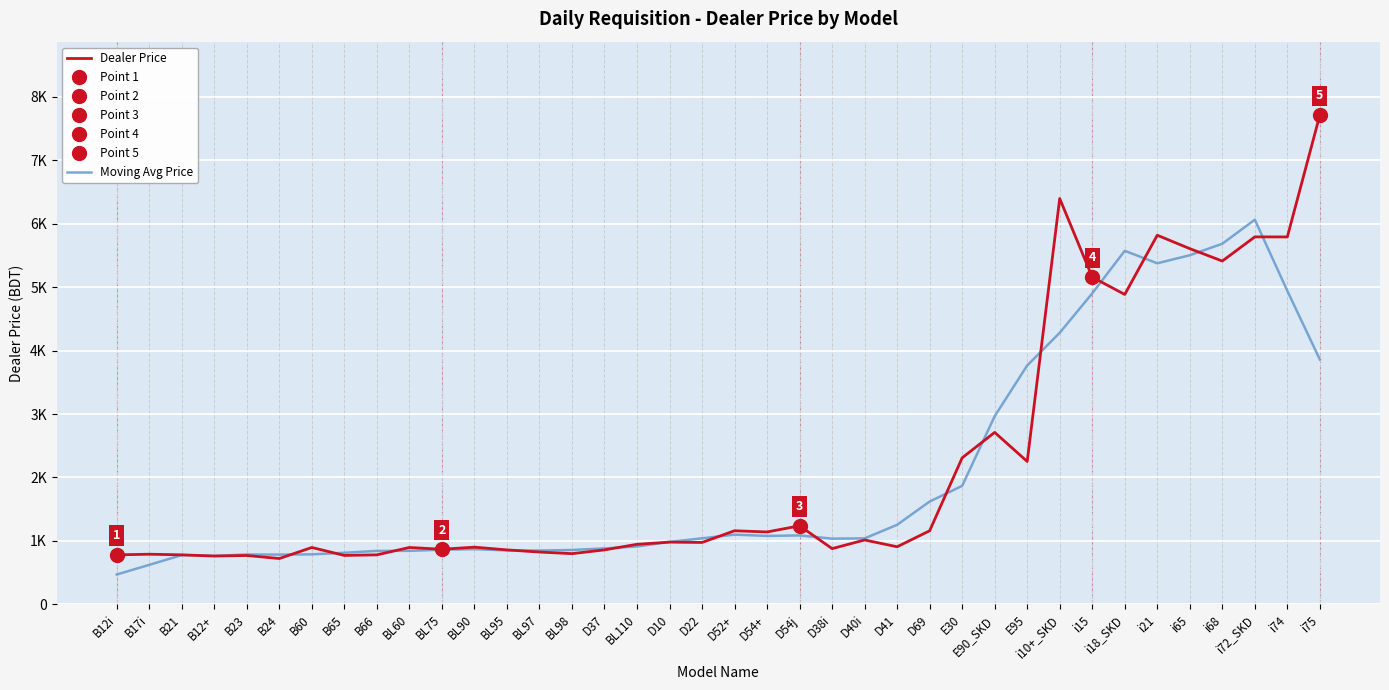

At how many categories does at least one series exceed 3744?

10